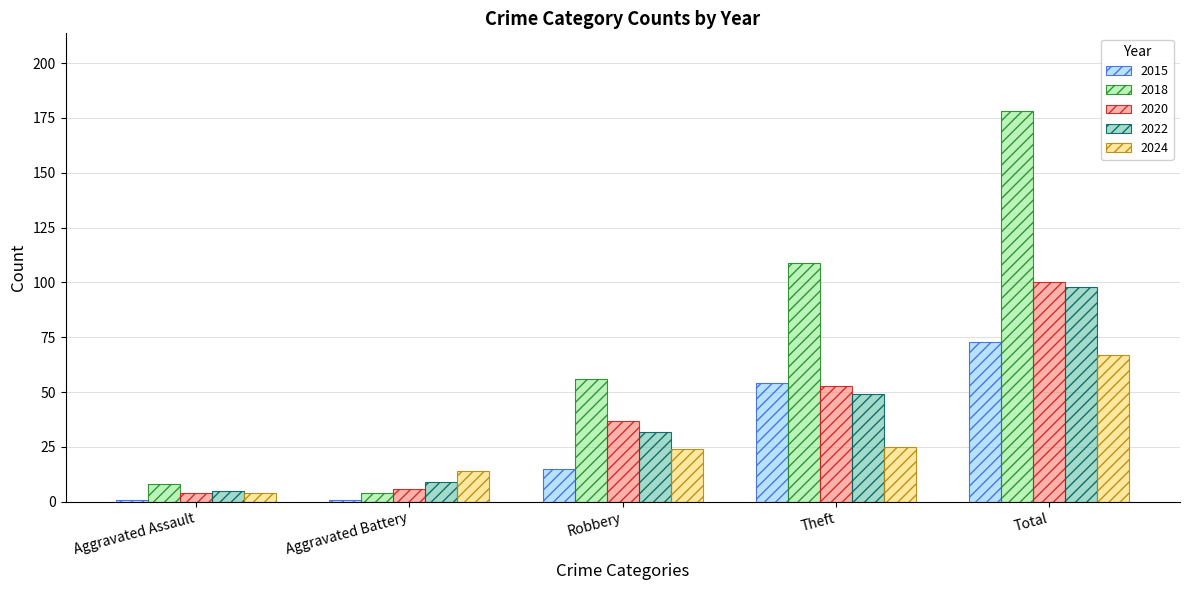

The value of 2018 at Aggravated Assault is 11. True or false?

False